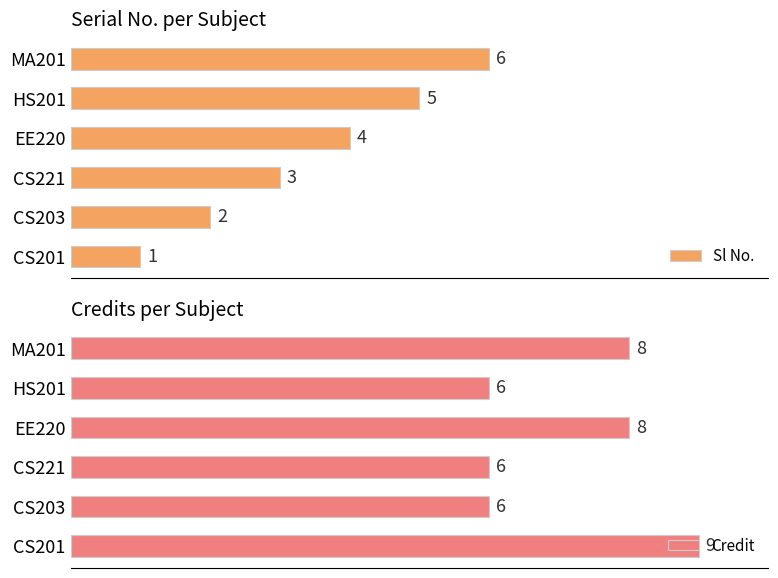

How many bars are there in each group?

2